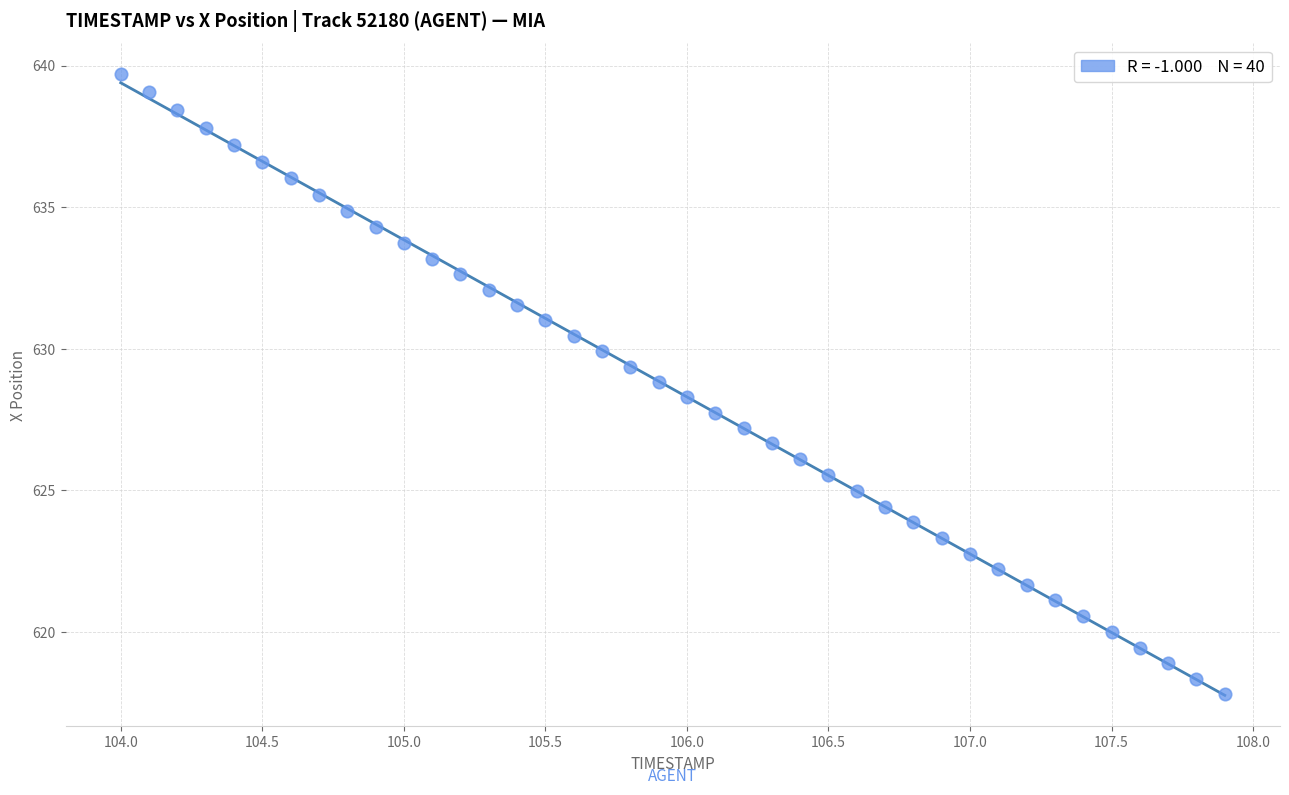

What is the range of X values (max minus min)?

3.9